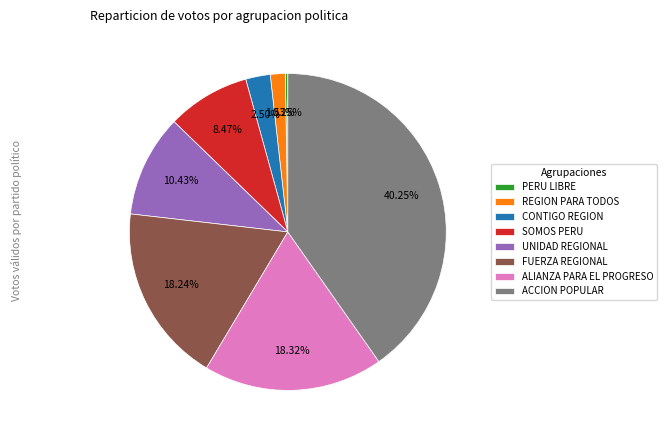

Do ACCION POPULAR and FUERZA REGIONAL together represent more than half of the pie?

Yes